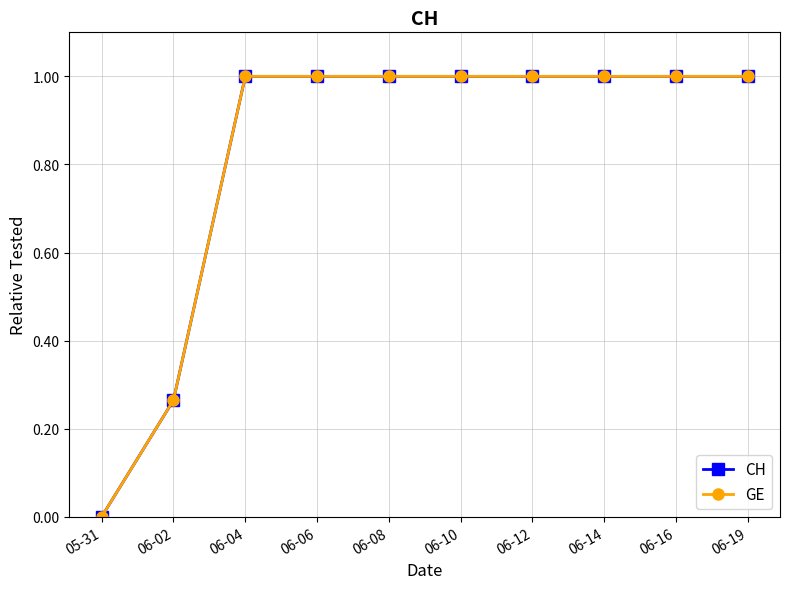

True or false: GE has a value of 0.0 at 05-31.

True